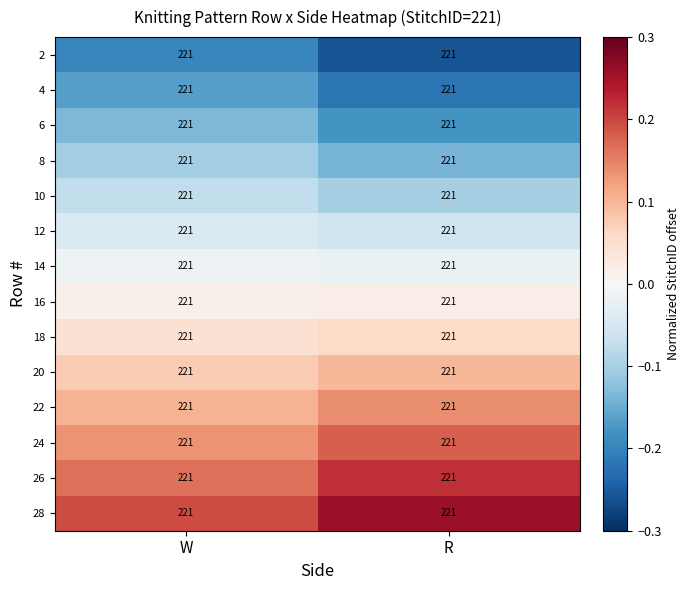

At which category is the sum across all series the highest?

W